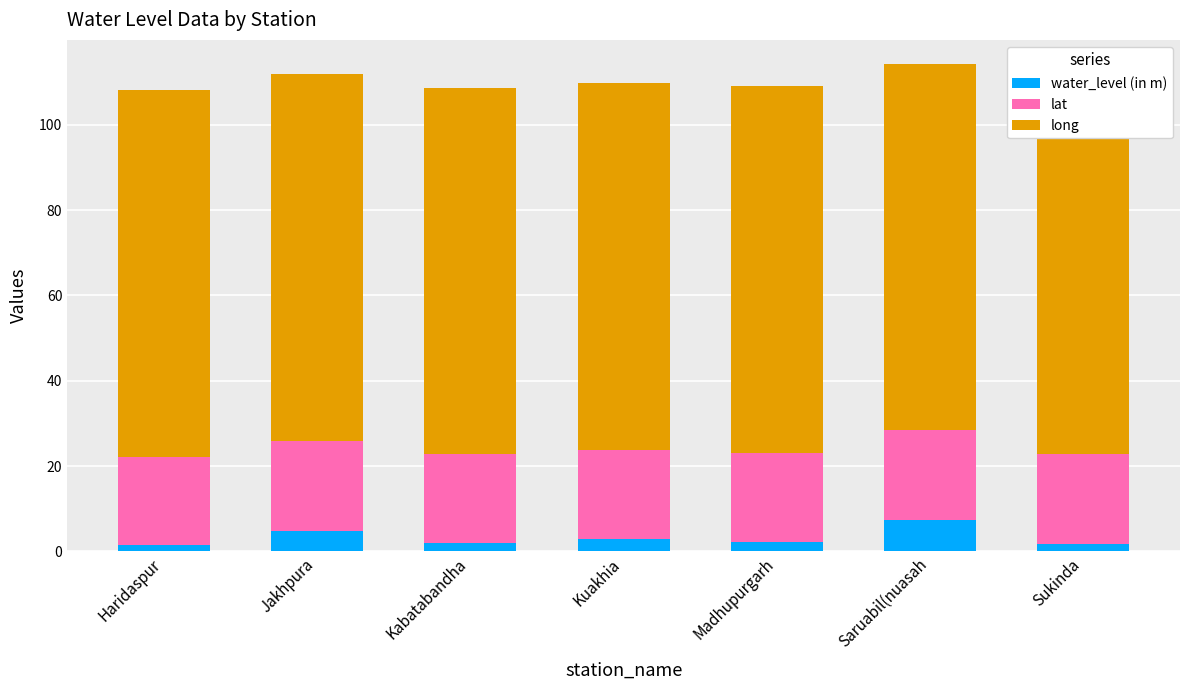

What is the difference between the maximum and minimum values in the water_level (in m) series?

5.9